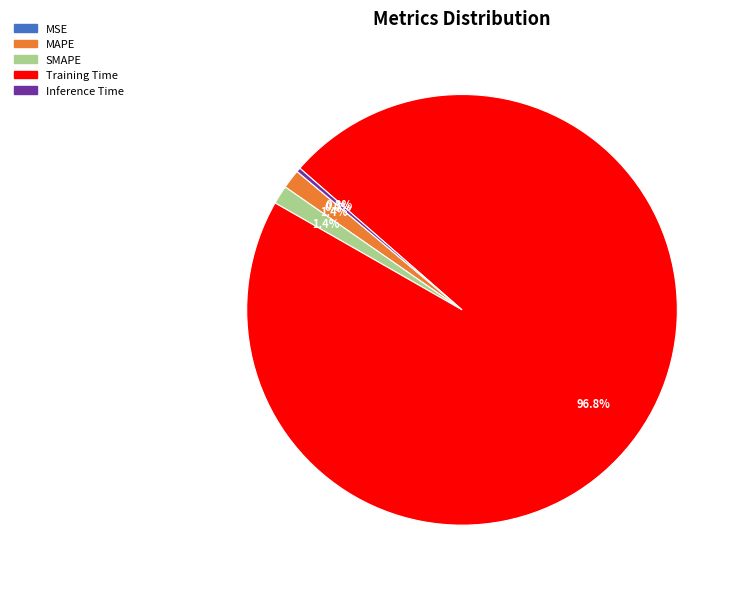

To the nearest percent, what percentage of the pie is SMAPE?

1%